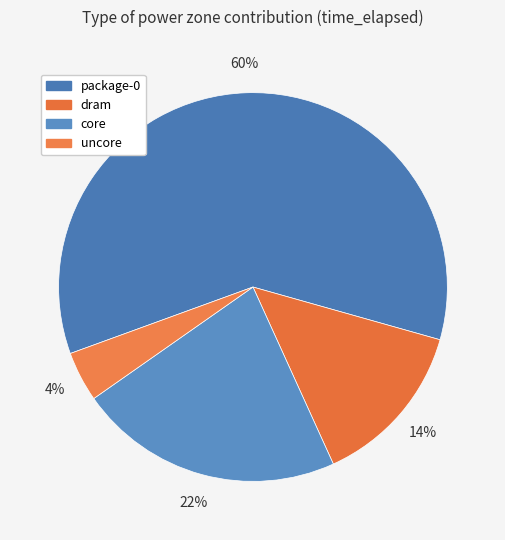

What percentage is the dram slice, to the nearest percent?

14%